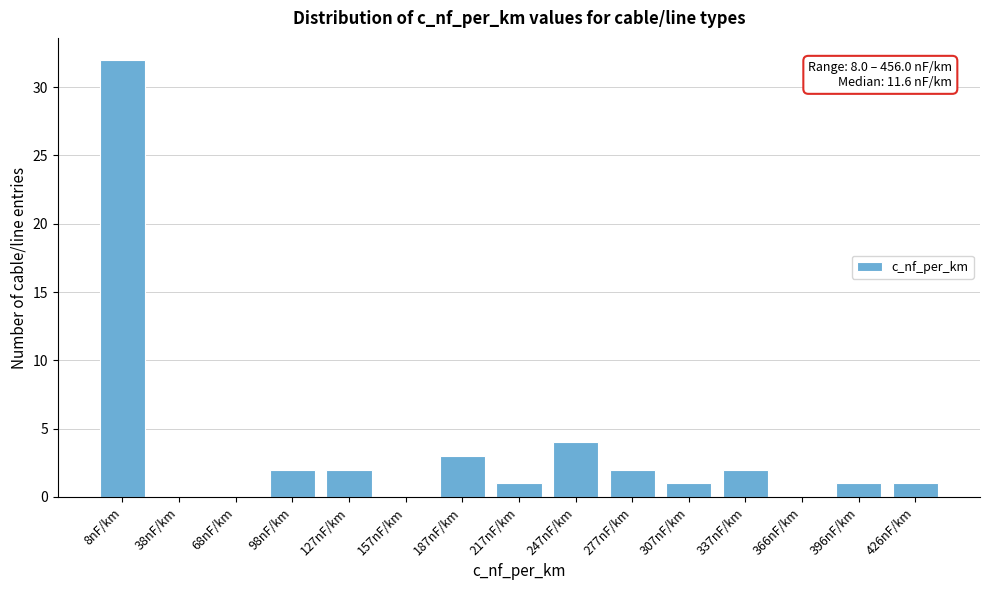

Reading left to right, what are all the values shown in this chart?

8nF/km=32	38nF/km=0	68nF/km=0	98nF/km=2	127nF/km=2	157nF/km=0	187nF/km=3	217nF/km=1	247nF/km=4	277nF/km=2	307nF/km=1	337nF/km=2	366nF/km=0	396nF/km=1	426nF/km=1